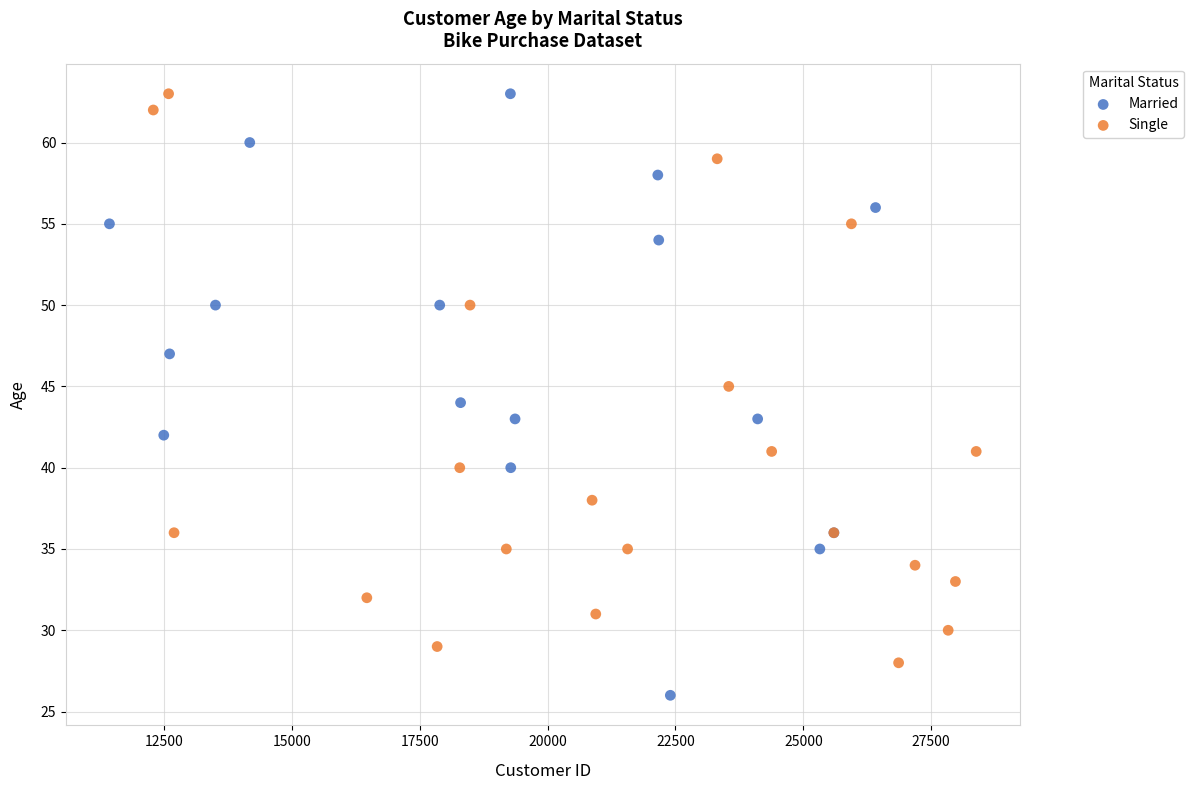

Which series contains the lowest Y value?

Married